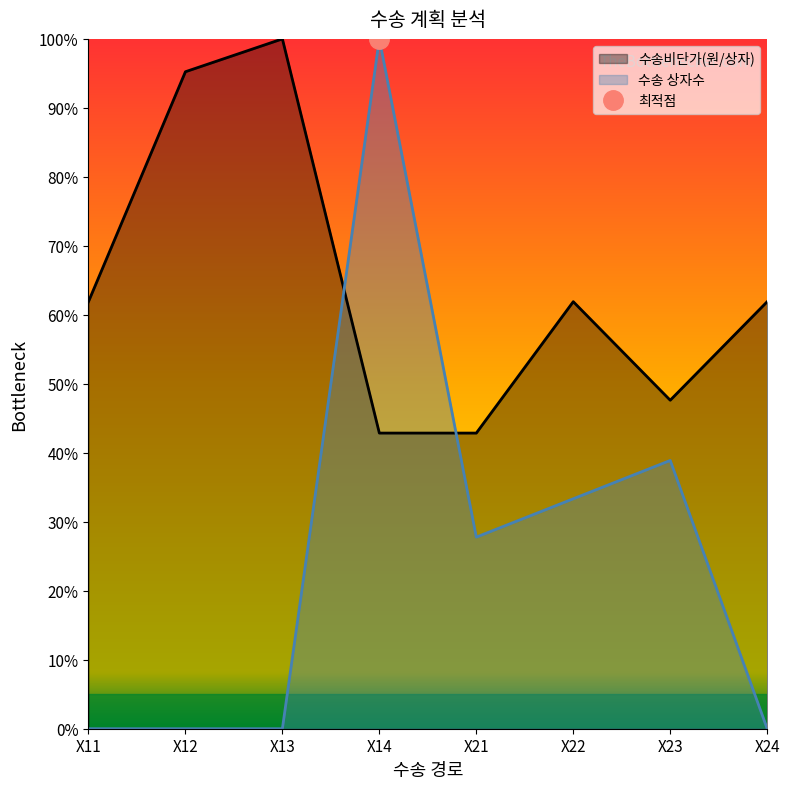

Rank the series by their maximum value, from highest to lowest.

수송비단가(원/상자), 수송 상자수